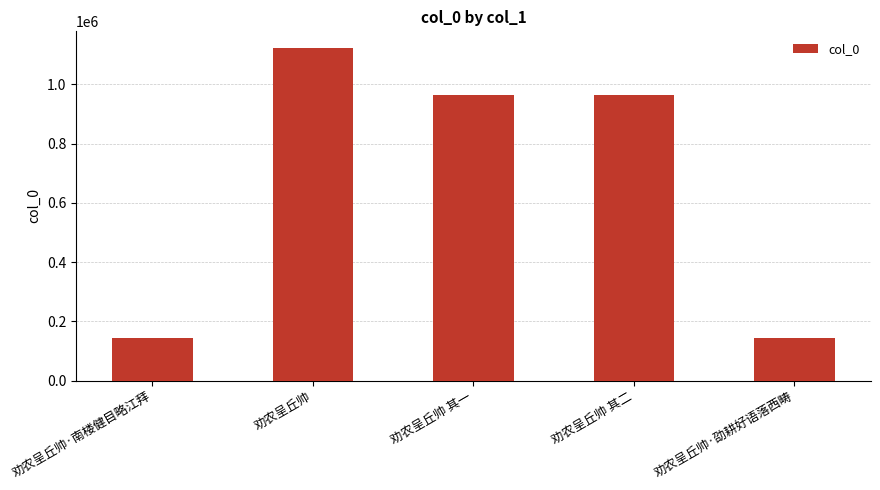

Read the value at 劝农呈丘帅·劭耕好语落西畴.

142854